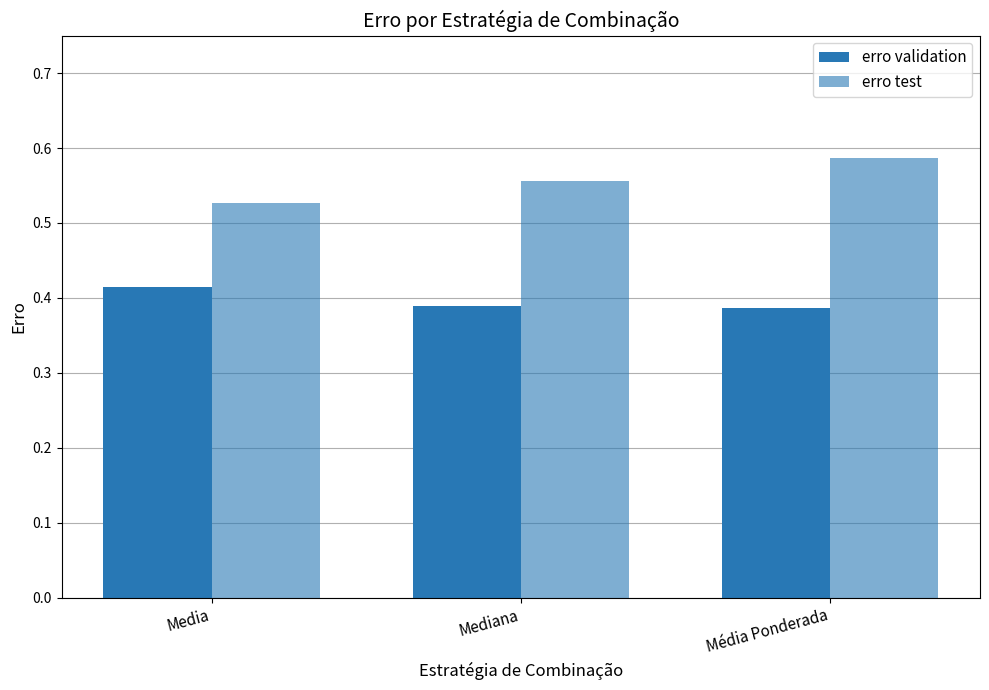

What is the sum of the erro test values at Mediana and Média Ponderada?

1.1